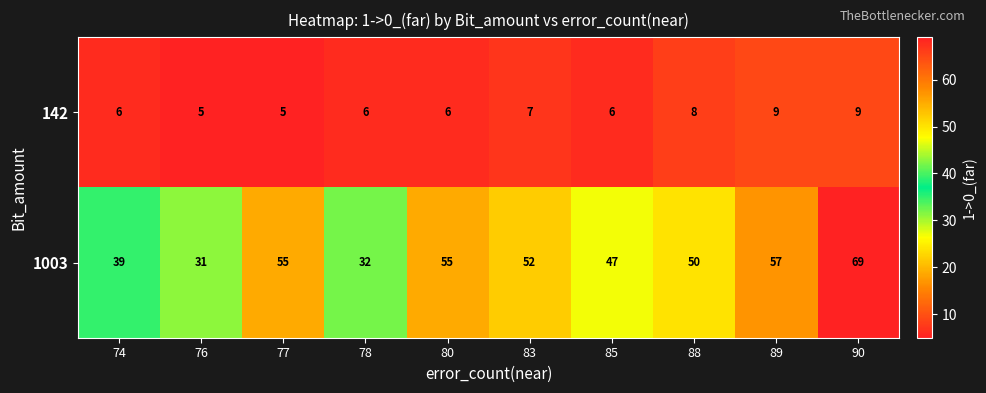

Which label corresponds to the largest value in the chart?

90